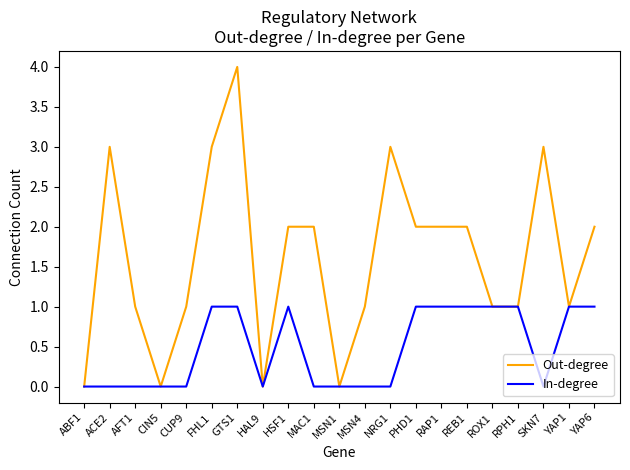

List the series in order of their peak value, lowest first.

In-degree, Out-degree